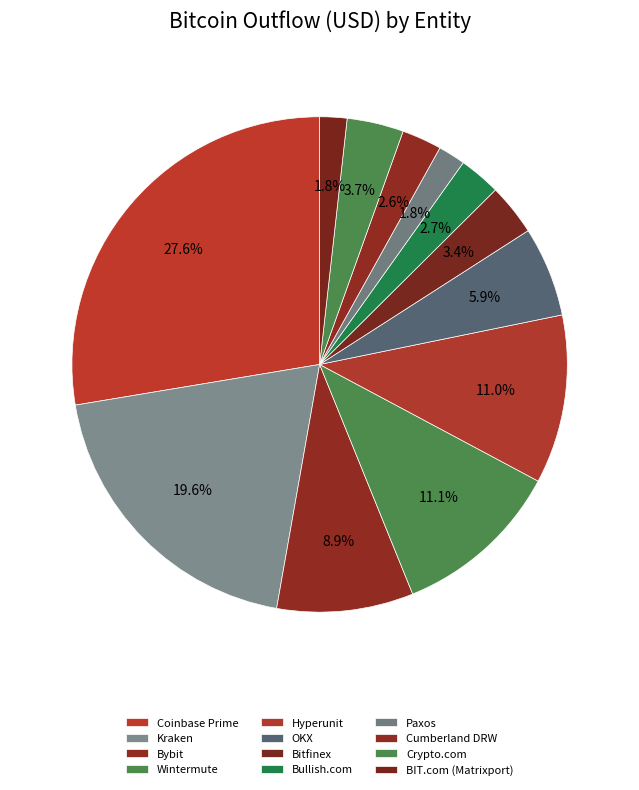

The Crypto.com slice represents 1% of the pie. True or false?

False